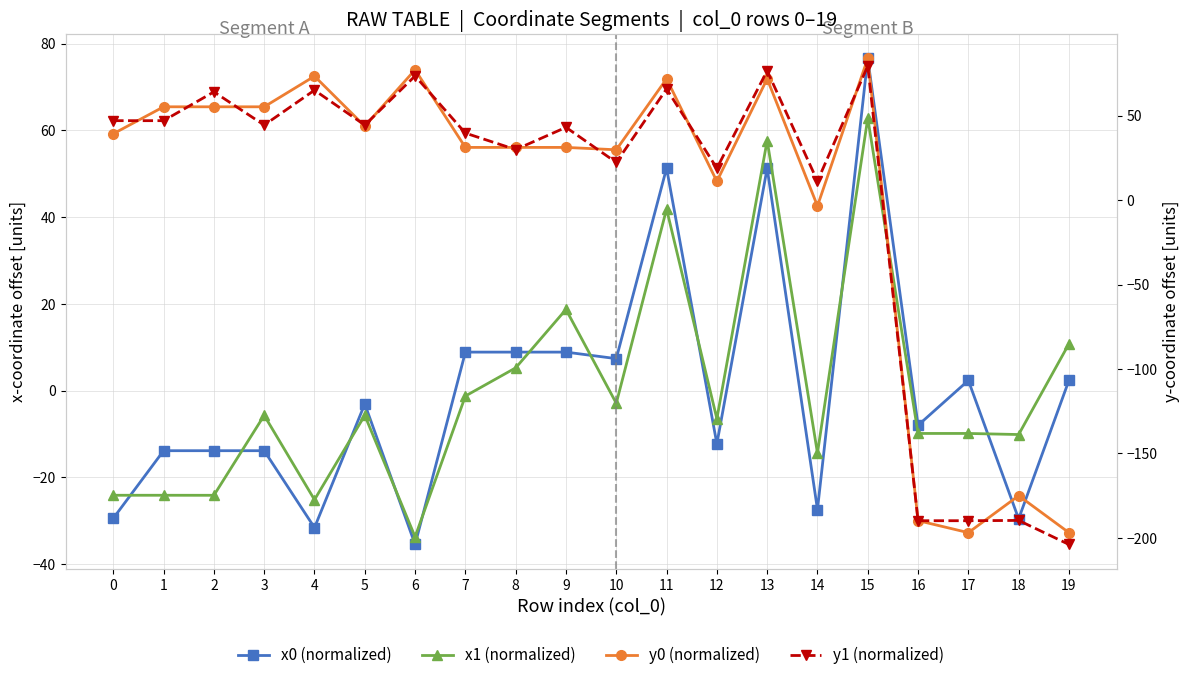

True or false: x0 (normalized) and y1 (normalized) intersect in this chart.

True